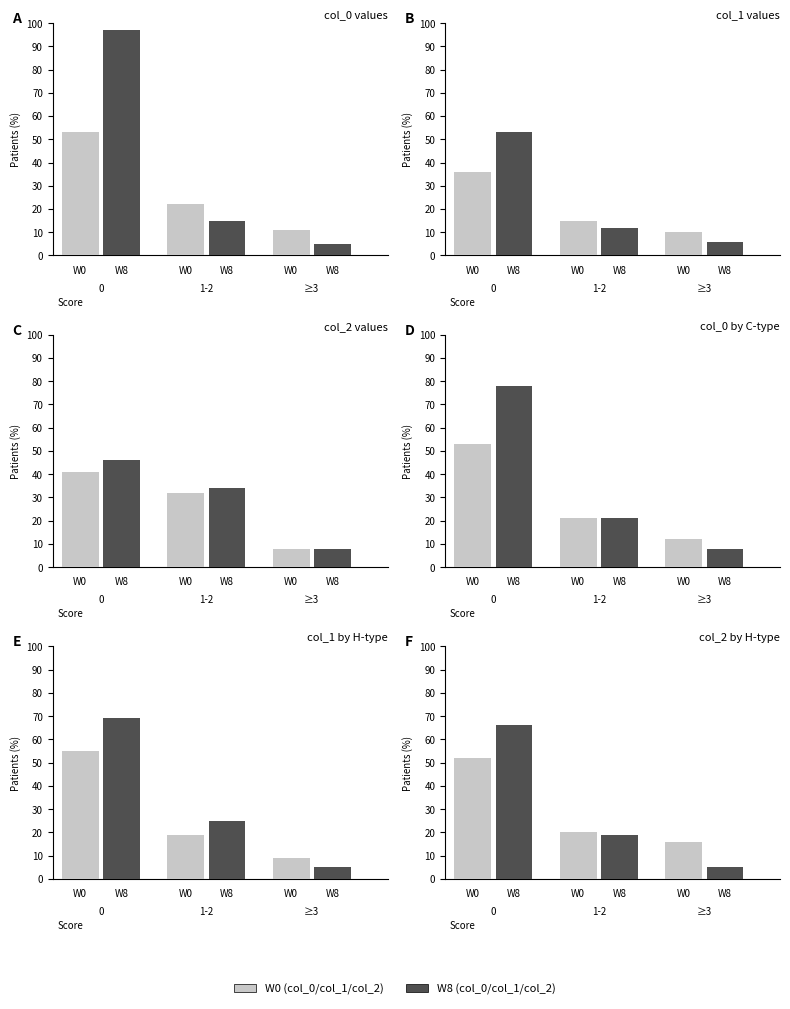

How many categories are shown in the chart?

3